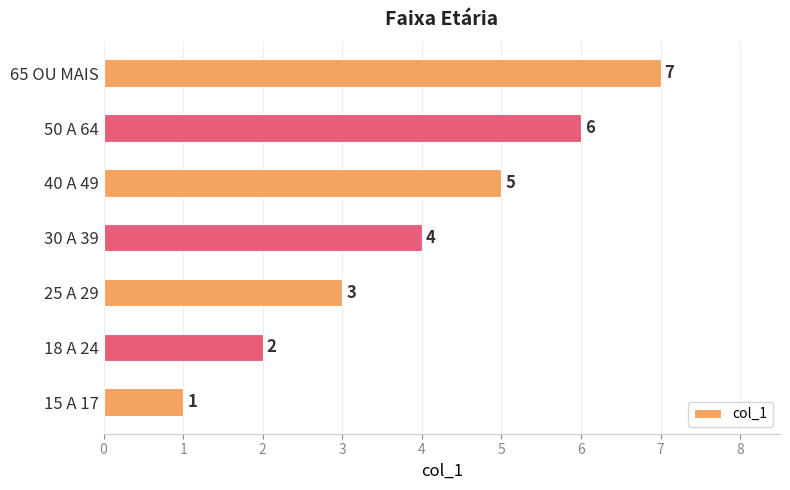

Is it true that the value at 25 A 29 is 2?

False